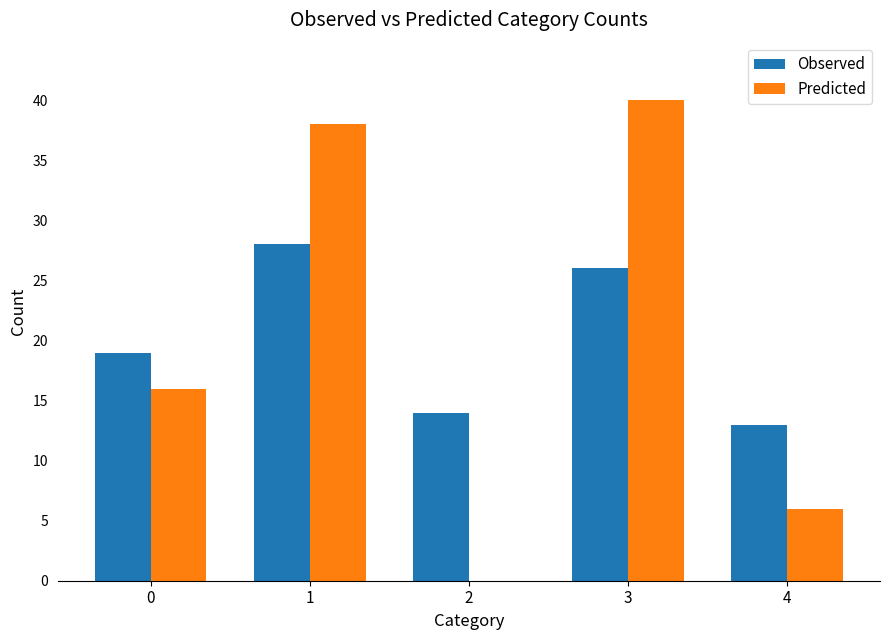

Is the value of Predicted at 3 greater than the value of Observed at 3?

Yes